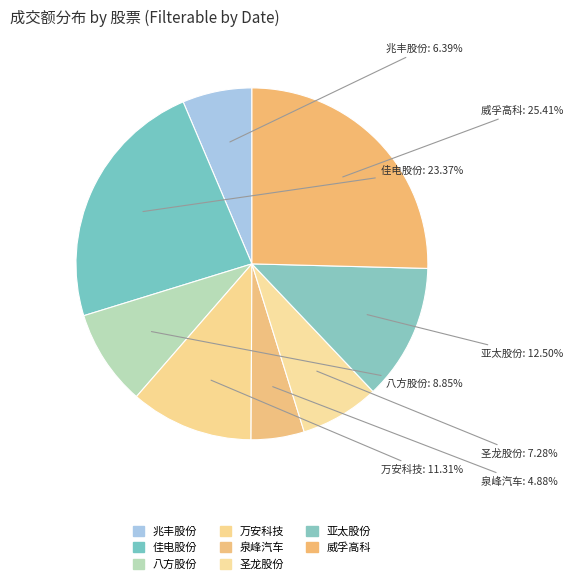

Is it true that 泉峰汽车 is 15% of the pie?

False